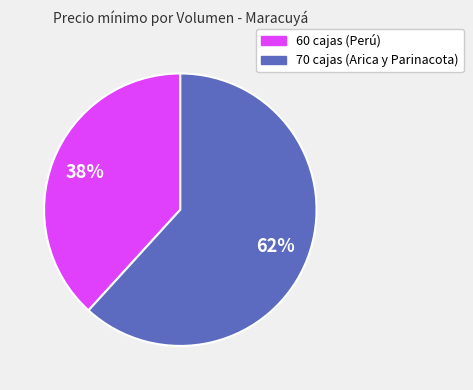

Which slice is the smallest?

60